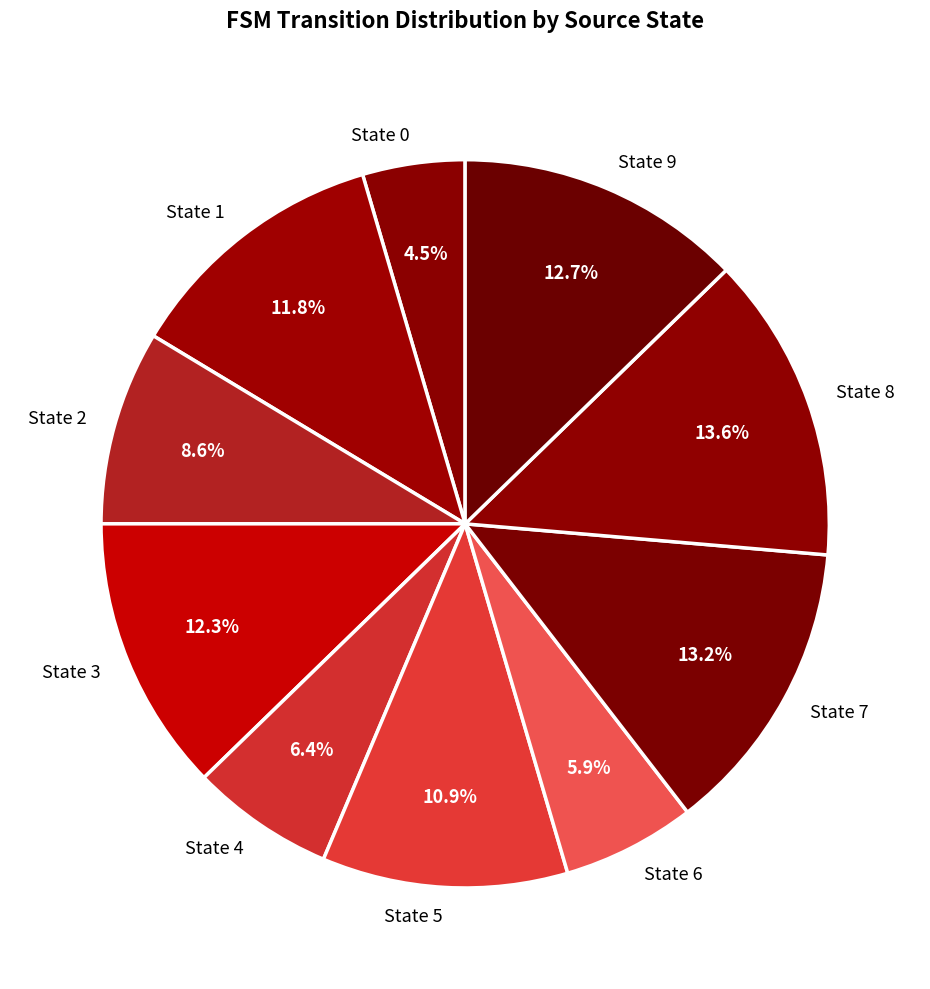

Which has a higher value, State 6 or State 2?

State 2